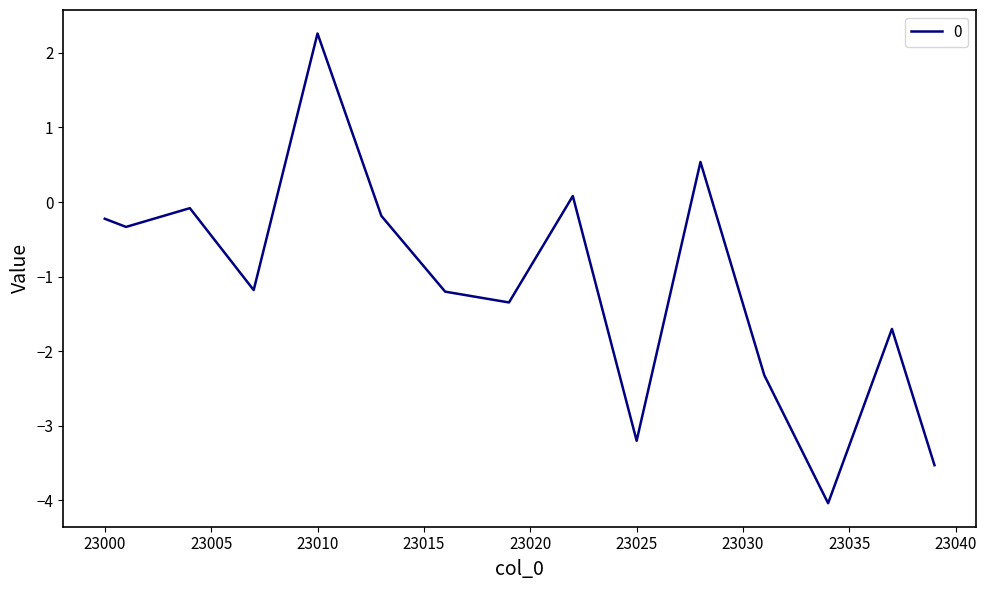

What is the greatest value displayed?

2.3